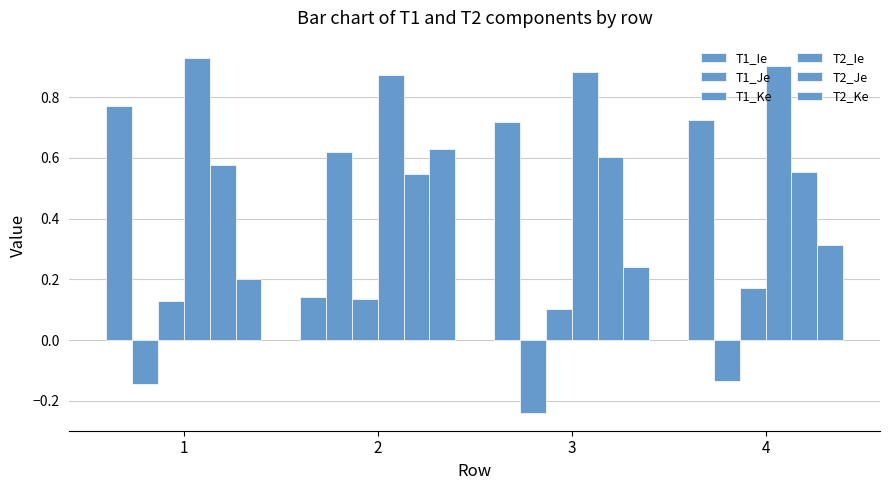

What is the value of the T2_Ke bar at the 1st from the left?

0.2